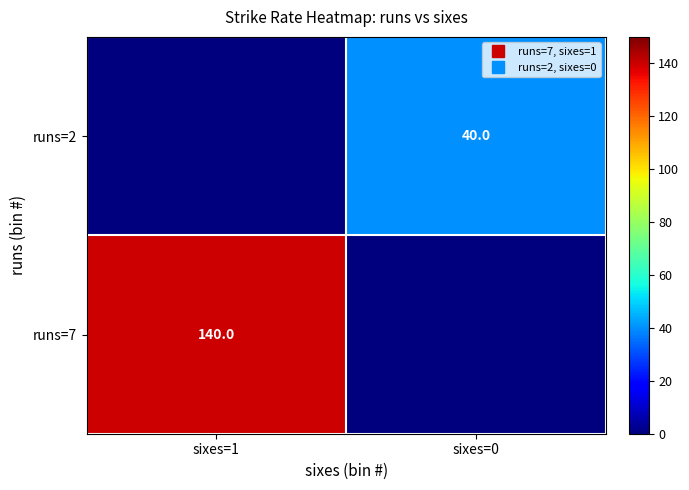

What is the difference between the runs=2 values at sixes=1 and sixes=0?

40